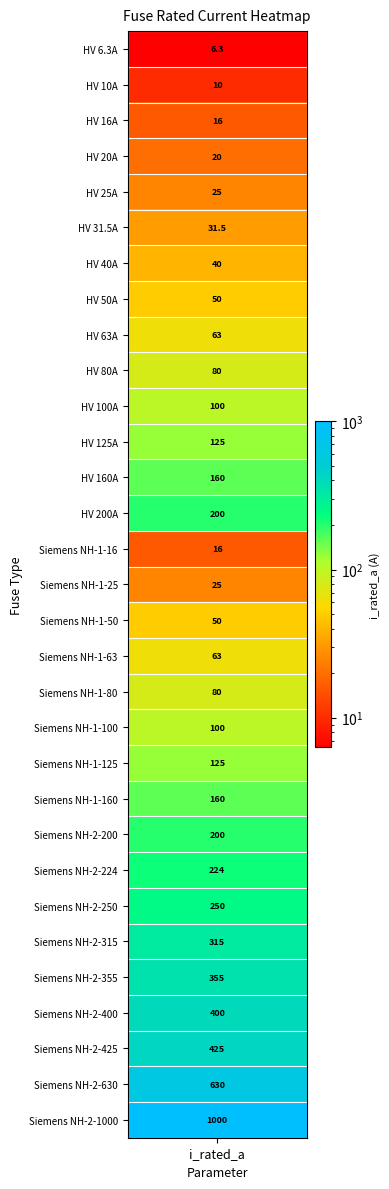

Count the number of values greater than 100.

14